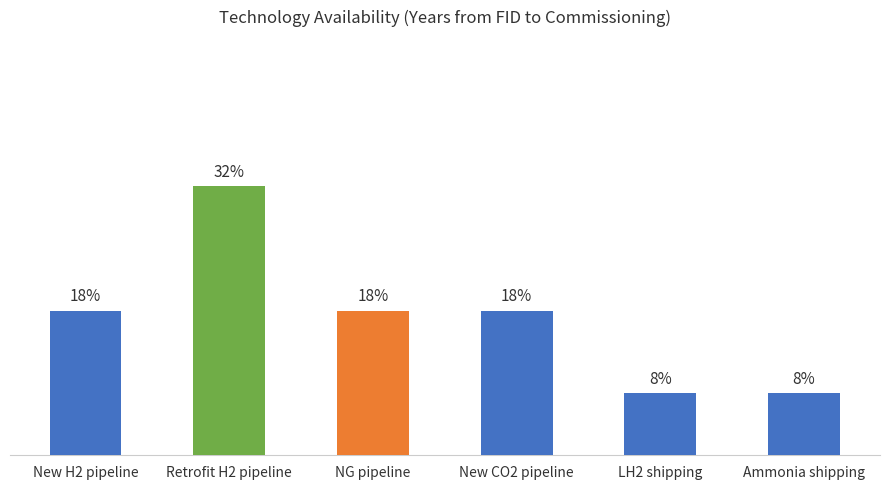

At which category does the chart reach its peak across all series?

Retrofit H2 pipeline